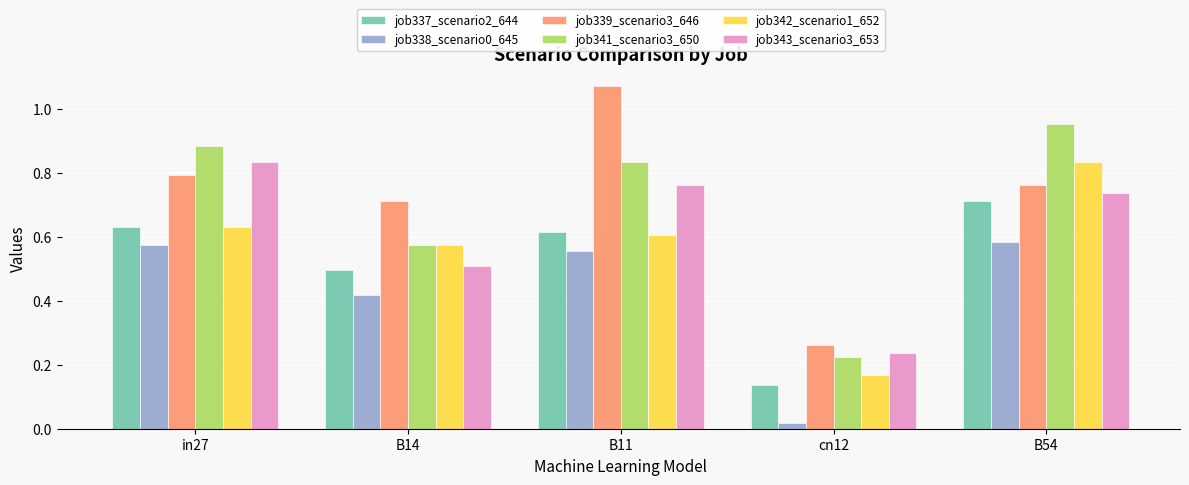

List the labels in order of job341_scenario3_650 value, largest first.

B54, in27, B11, B14, cn12